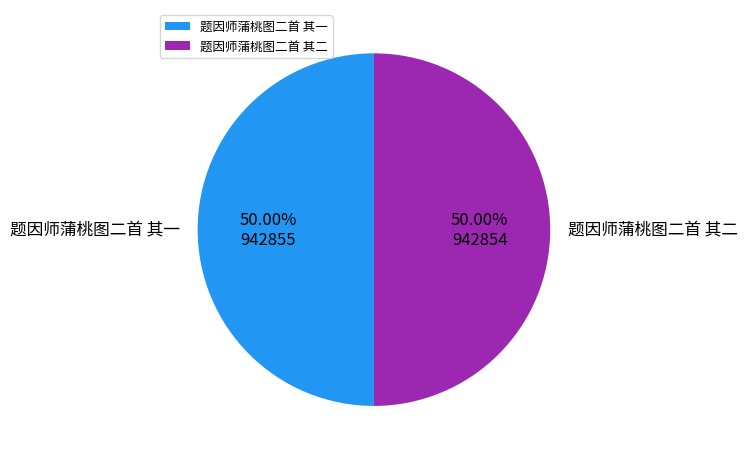

Do 题因师蒲桃图二首 其二 and 题因师蒲桃图二首 其一 together represent more than half of the pie?

Yes